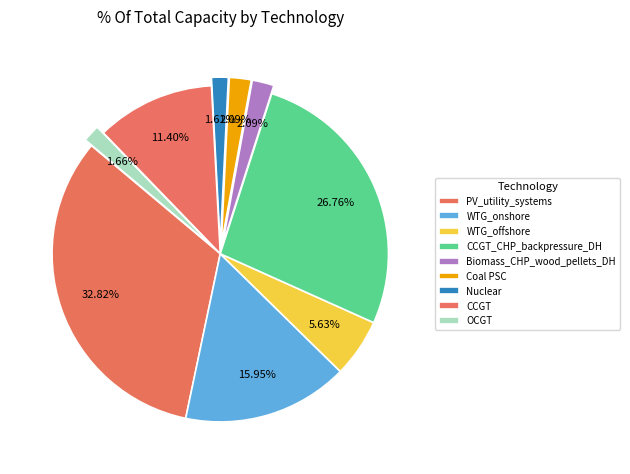

Count the number of slices in the pie.

9